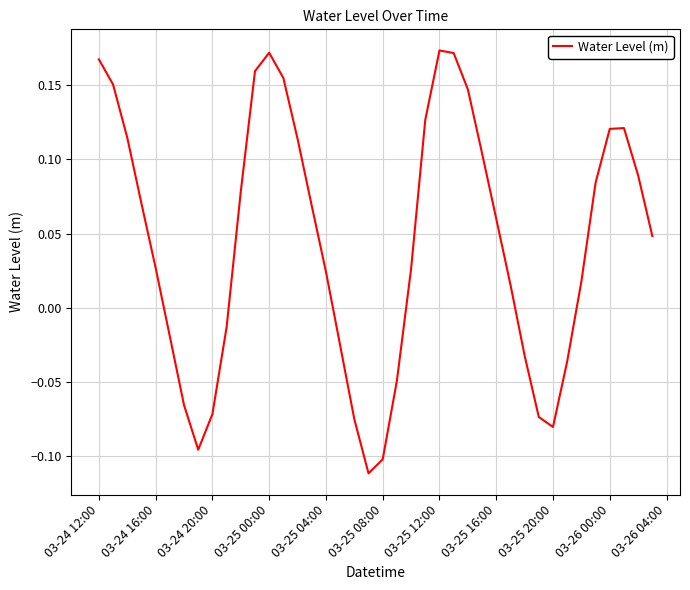

What is the difference between the maximum and minimum values?

0.3